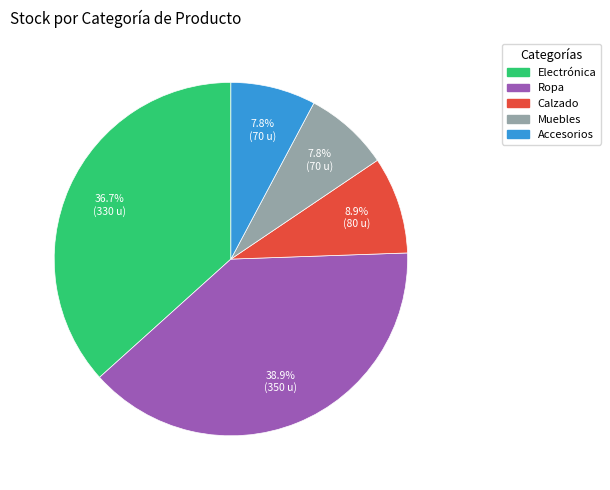

What portion of the pie excludes Muebles?

92.2%